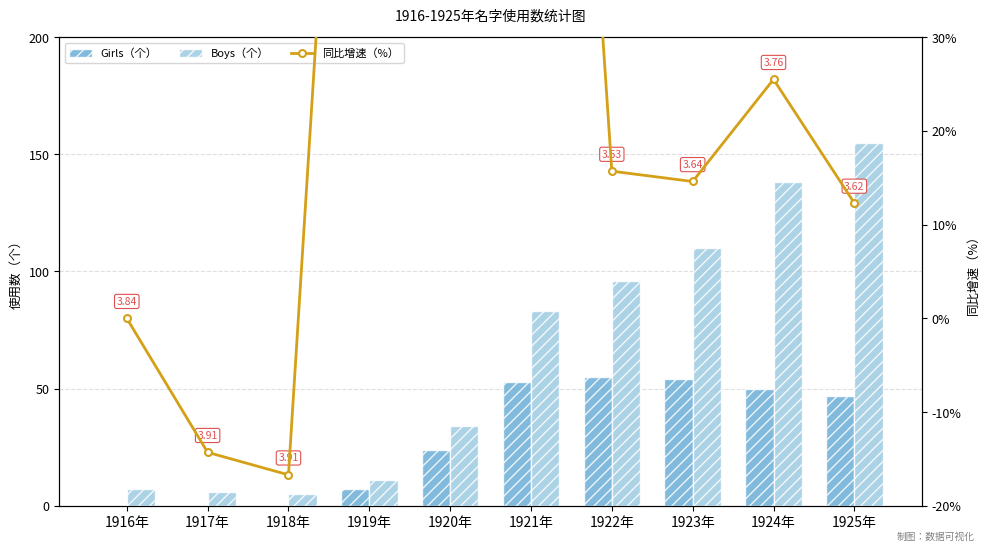

Reading left to right, extract all data points from this chart.

Girls（个）: 1916年=0.0	1917年=0.0	1918年=0.0	1919年=7.0	1920年=24.0	1921年=53.0	1922年=55.0	1923年=54.0	1924年=50.0	1925年=47.0
Boys（个）: 1916年=7.0	1917年=6.0	1918年=5.0	1919年=11.0	1920年=34.0	1921年=83.0	1922年=96.0	1923年=110.0	1924年=138.0	1925年=155.0
同比增速（%）: 1916年=0.0	1917年=-14.3	1918年=-16.7	1919年=120.0	1920年=209.1	1921年=144.1	1922年=15.7	1923年=14.6	1924年=25.5	1925年=12.3